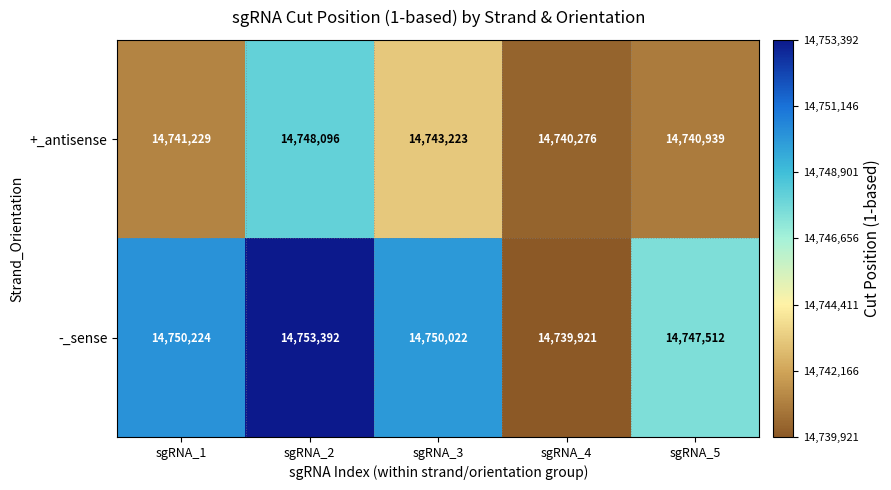

At how many categories does at least one series exceed 14740094?

5